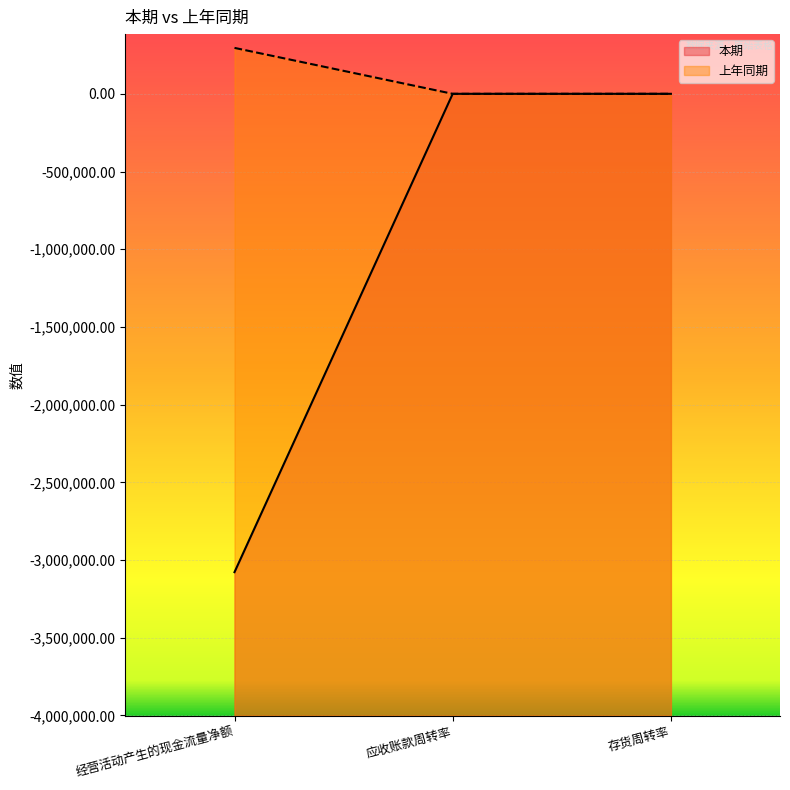

Reading right to left, transcribe all the data shown in this chart.

本期: 1.0	0.8	-3078167.7
上年同期: 1.9	1.3	295569.5